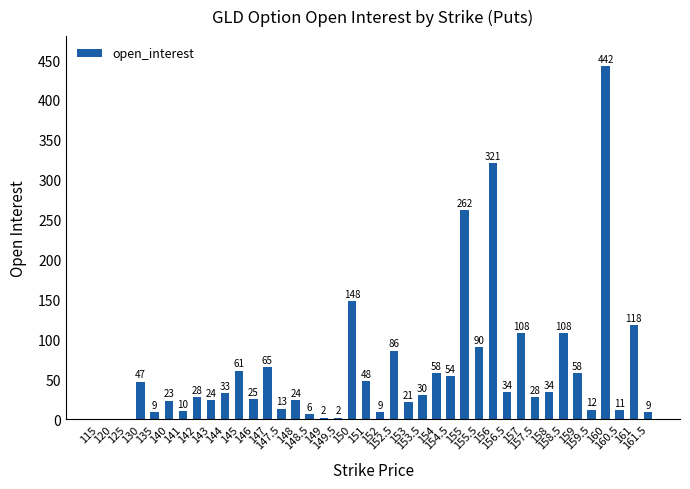

Reading left to right, transcribe all the data shown in this chart.

0	0	0	47	9	23	10	28	24	33	61	25	65	13	24	6	2	2	148	48	9	86	21	30	58	54	262	90	321	34	108	28	34	108	58	12	442	11	118	9